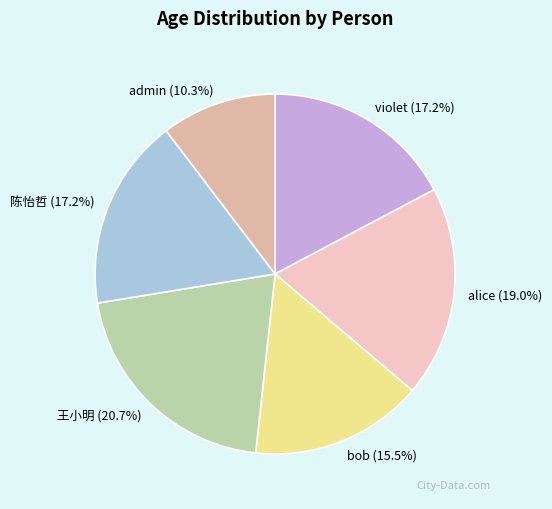

How many slices are in this pie chart?

6